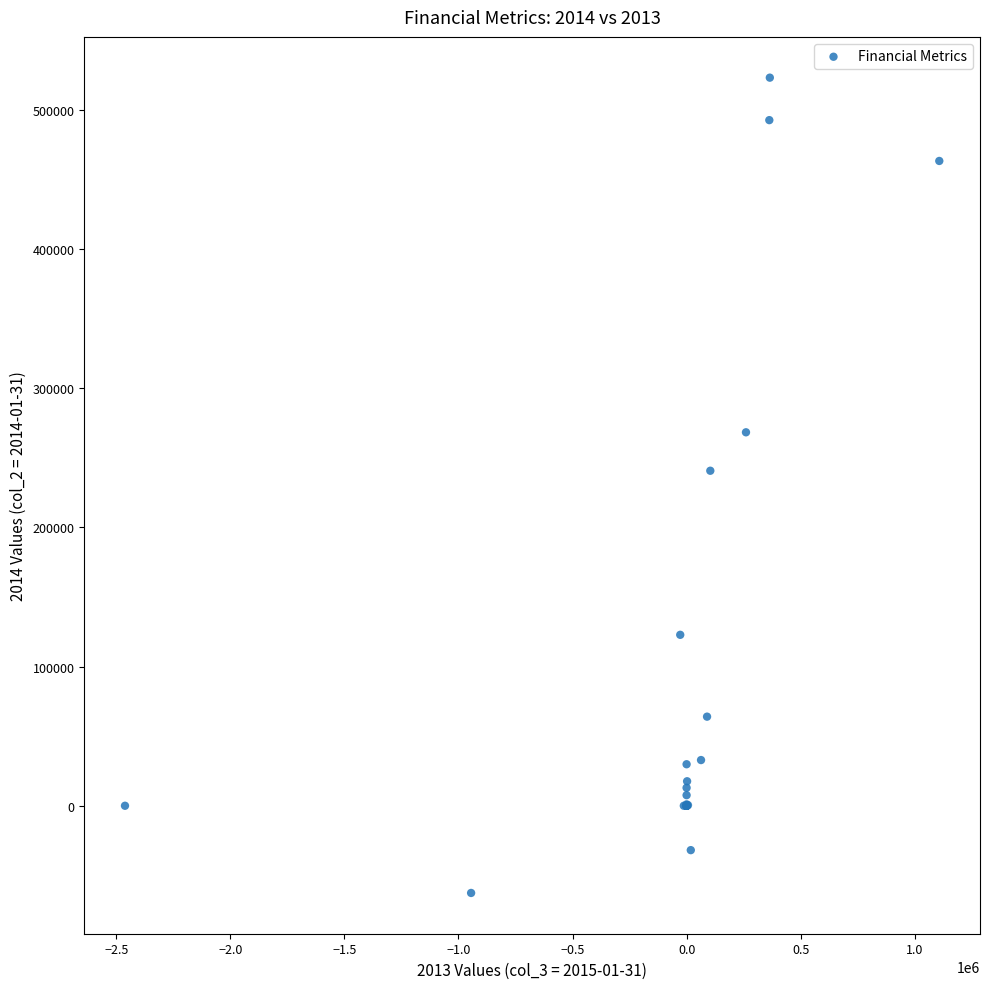

What Y value in the scatter plot is closest to 230163?

240622